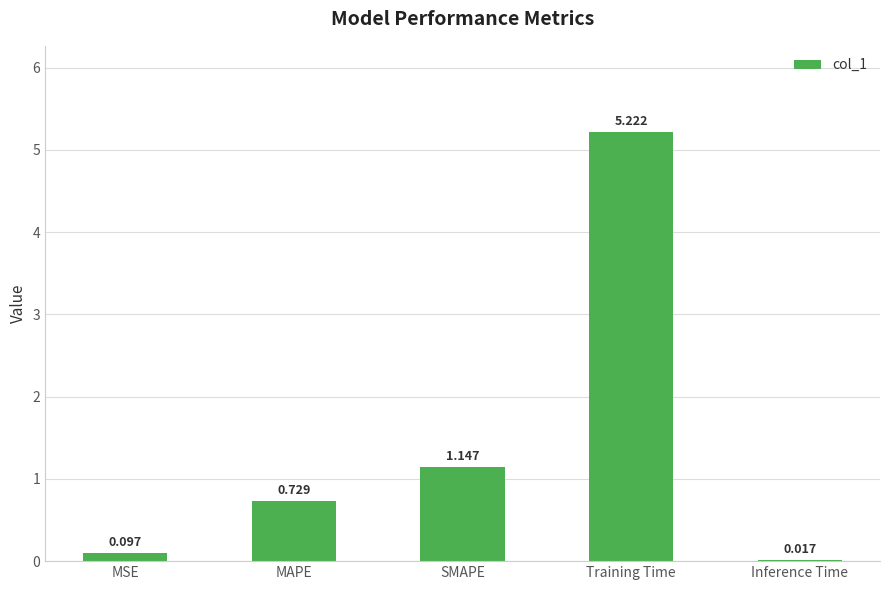

Which label corresponds to the largest value in the chart?

Training Time